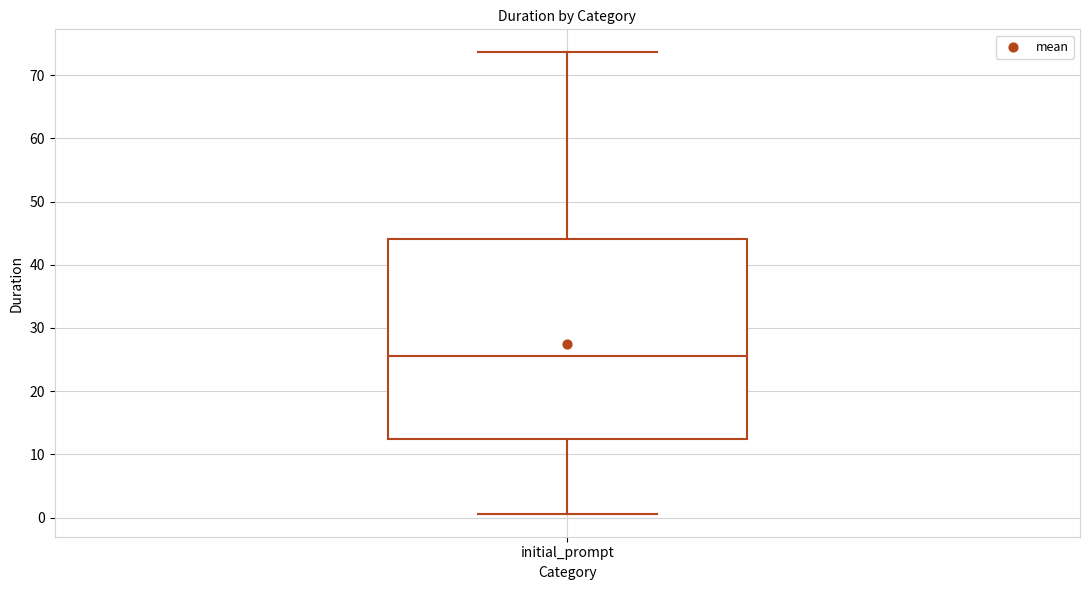

Transcribe this box plot: give where the median line is, the range the box spans, and where the two whiskers end, as read against the y-axis. The values are not printed on the chart, so give them approximately, as read against the axis.

median 26, box 12 to 44, whiskers 1 to 74